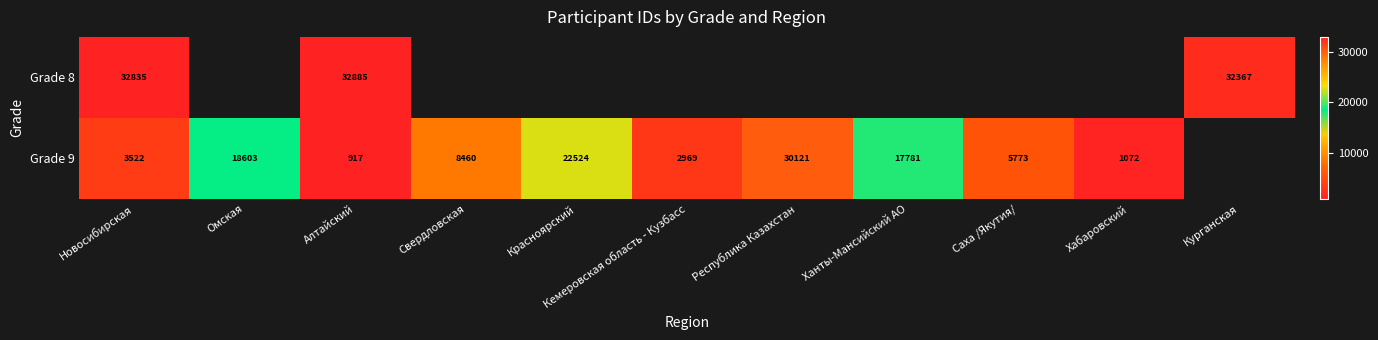

The value of Grade 9 at Новосибирская is 3522. True or false?

True